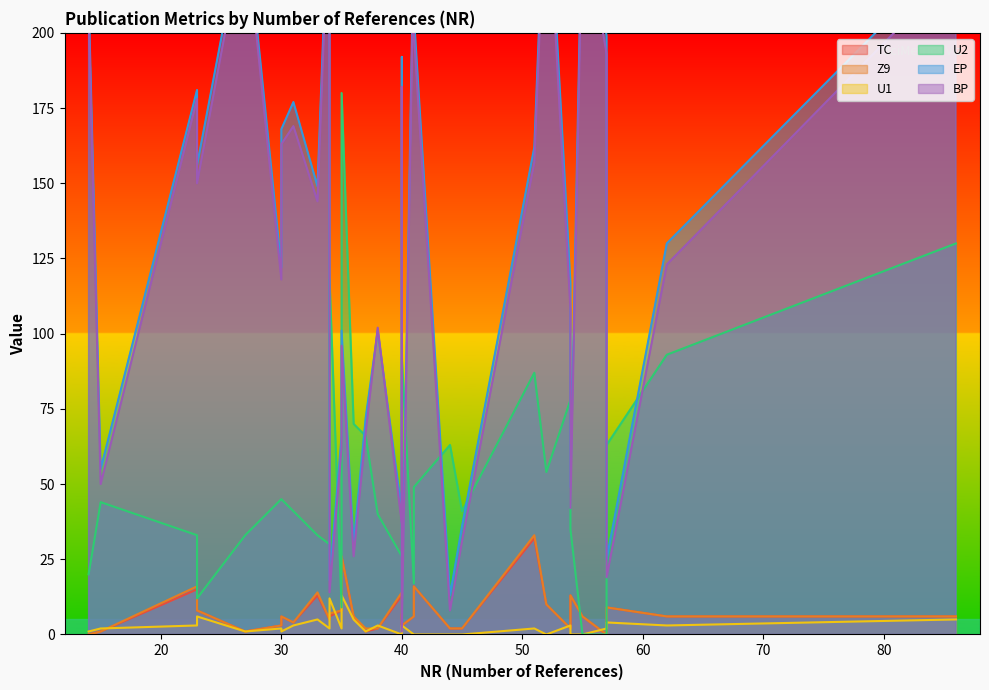

True or false: Z9 and U2 cross at least once.

True